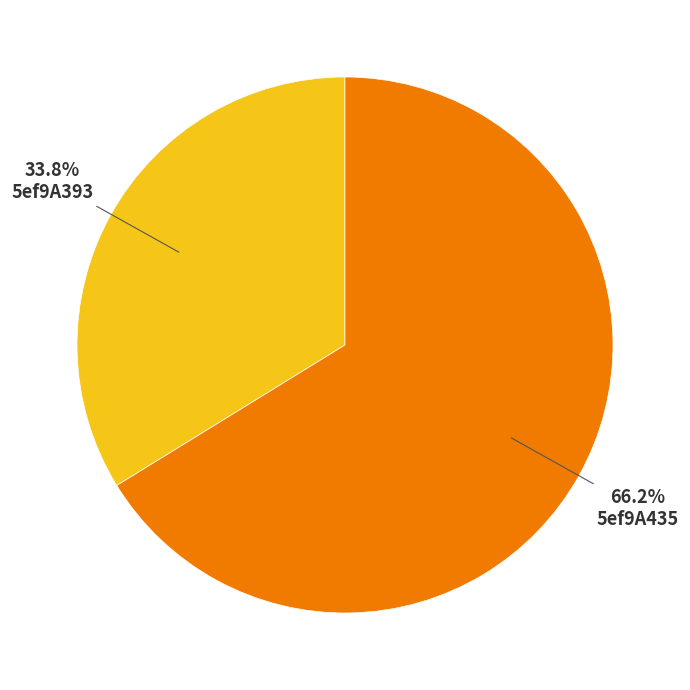

What is the largest slice in the pie chart?

5ef9A435